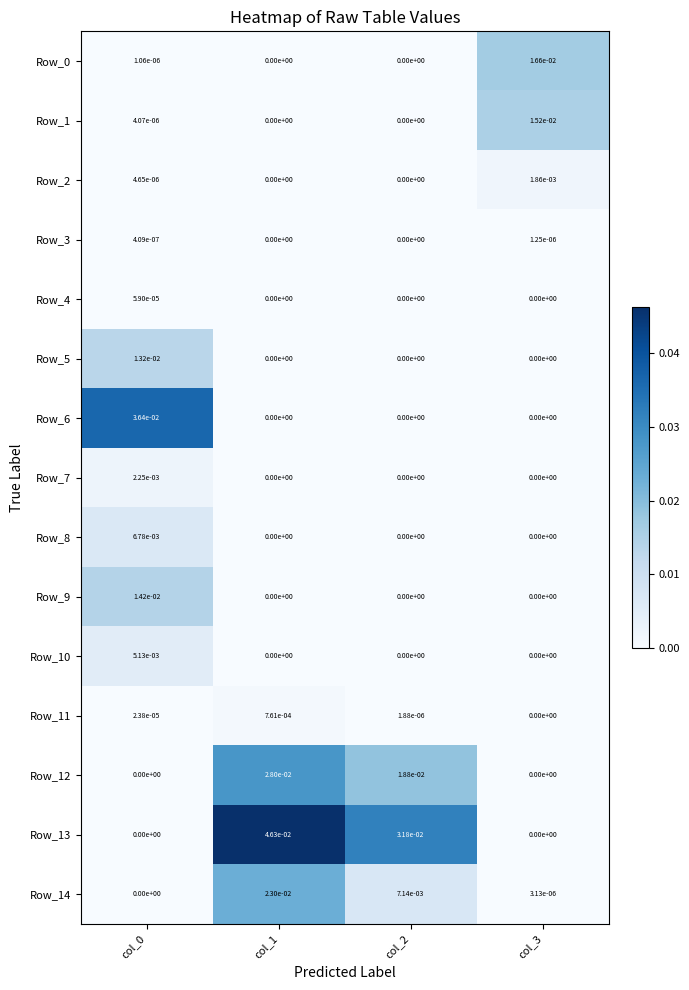

True or false: Row_2 has a value of 0.0 at col_1.

True